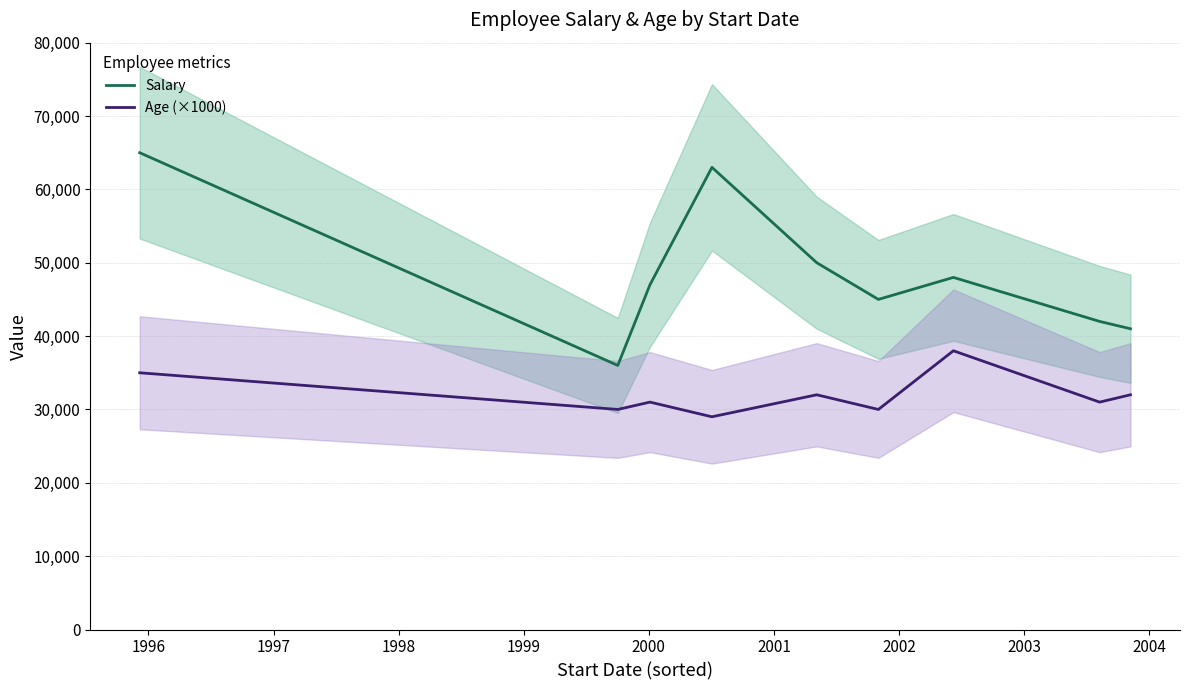

What is the difference between the maximum and minimum values in the Salary series?

29000